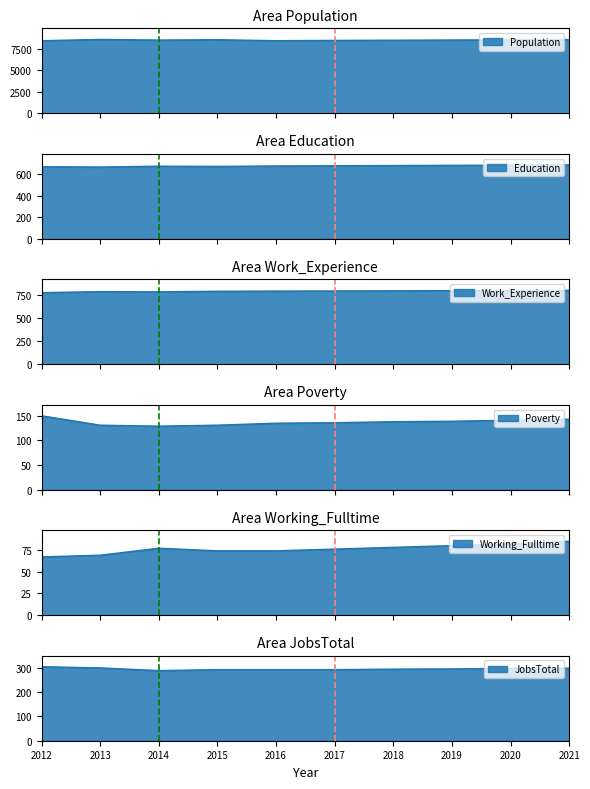

Where does the Population series first go above 8484?

2013